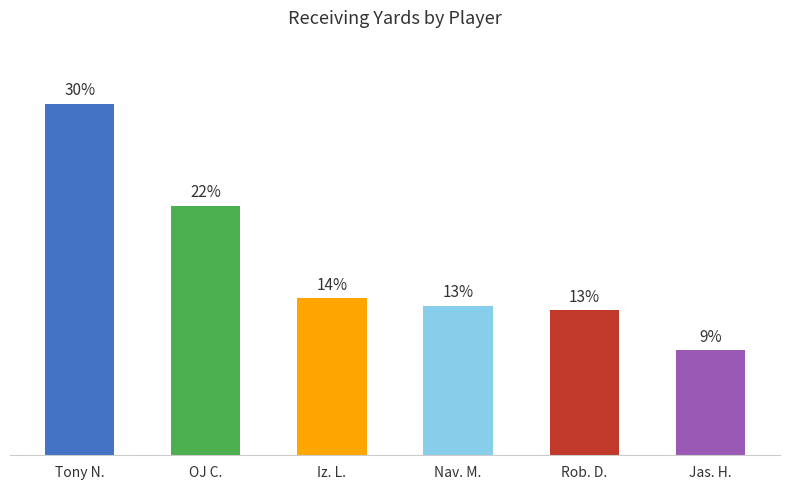

Which category has the highest value across all series?

Tony N.